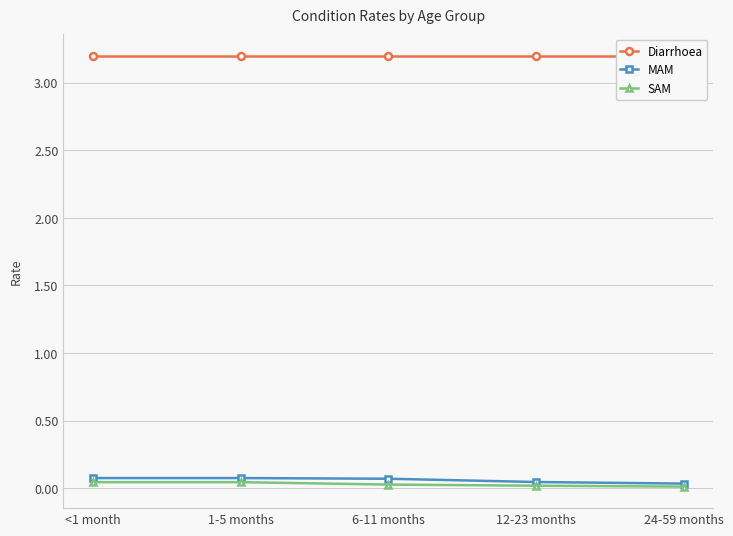

Which series has the largest total across all categories?

Diarrhoea